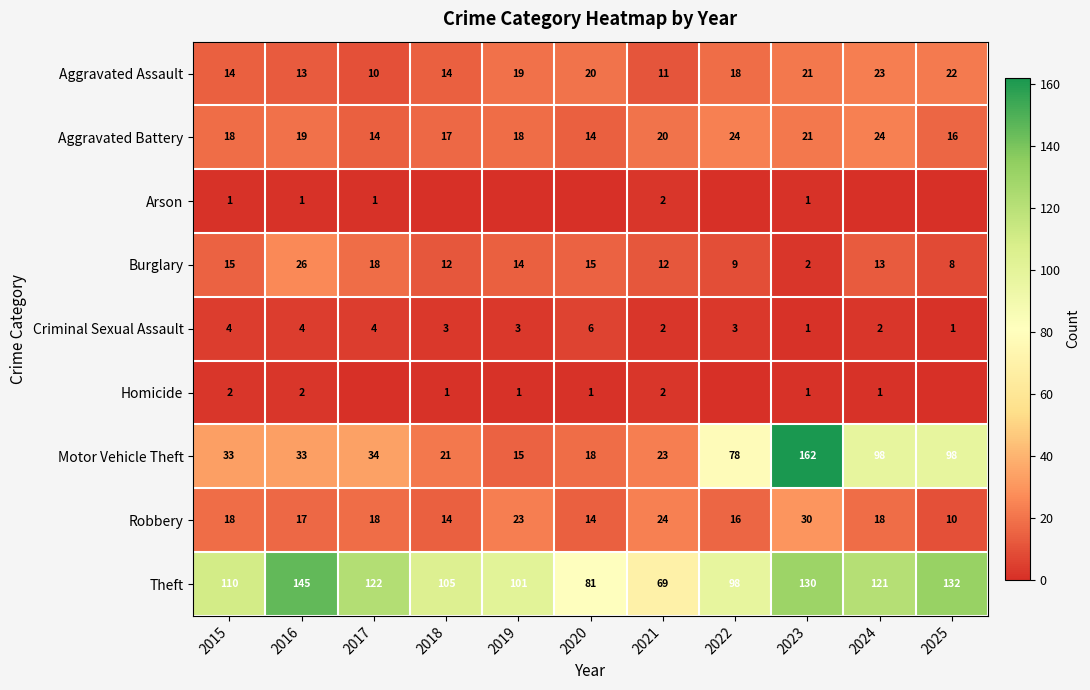

Which label corresponds to the smallest value in the chart?

2018